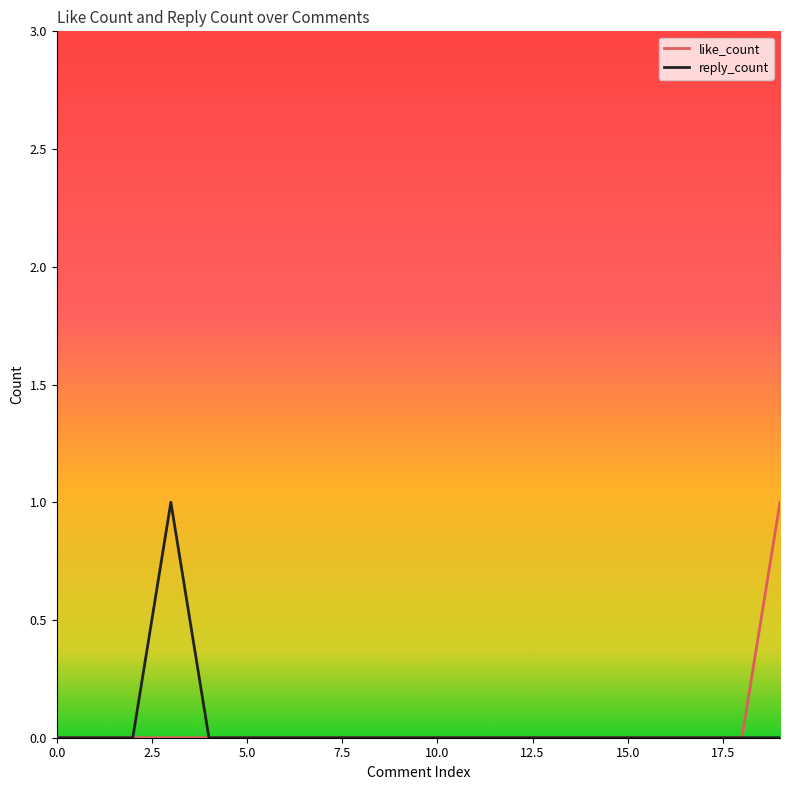

How many categories are shown in the chart?

20